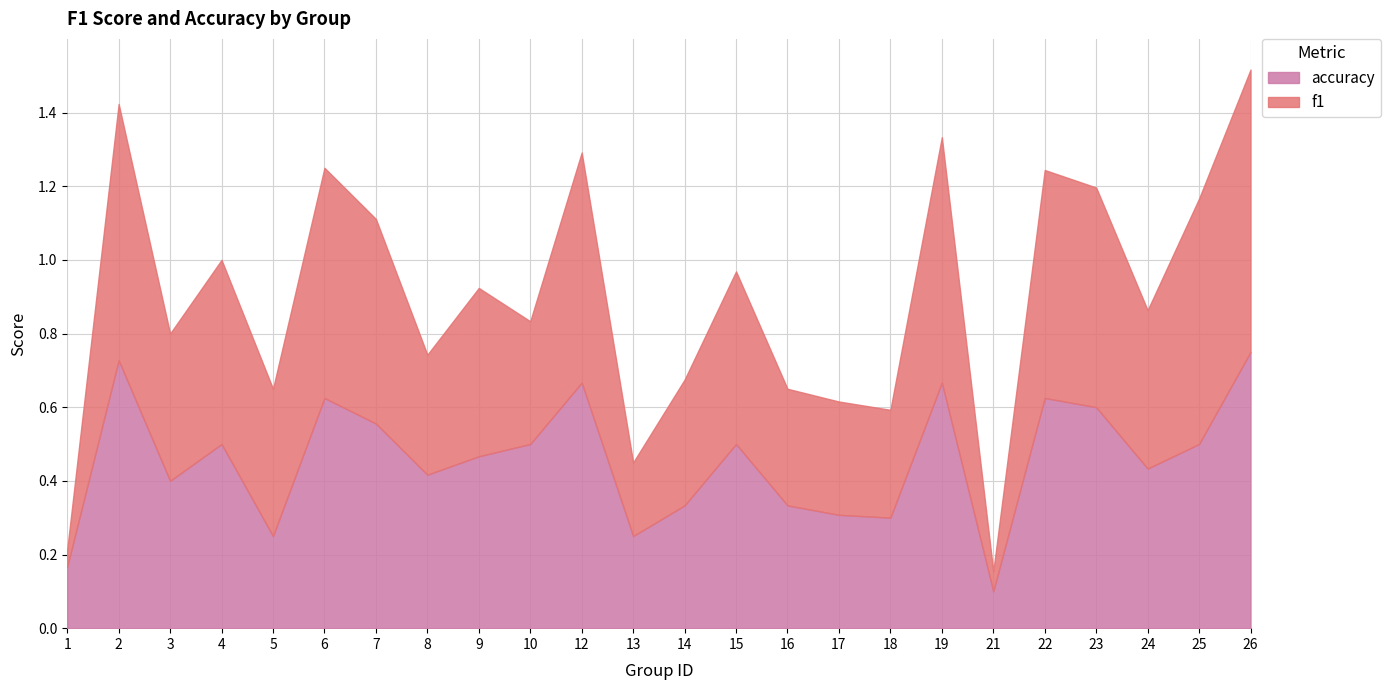

Rank the series by their average value, from highest to lowest.

accuracy, f1